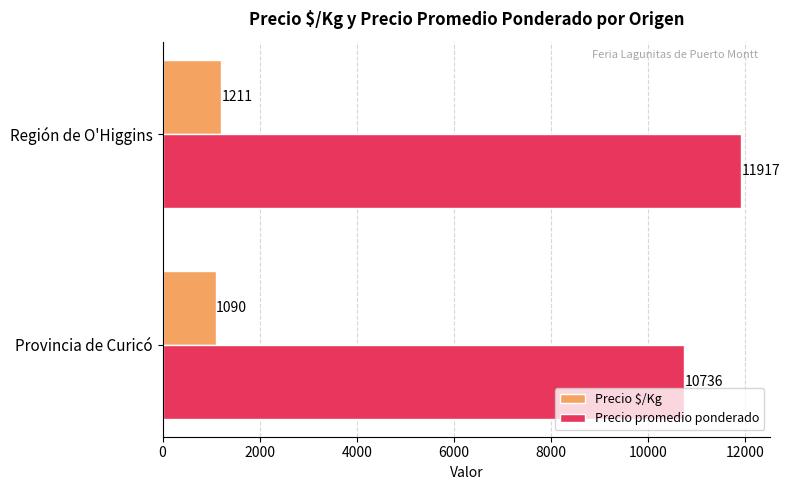

What are all the series names shown in the legend?

Precio $/Kg, Precio promedio ponderado